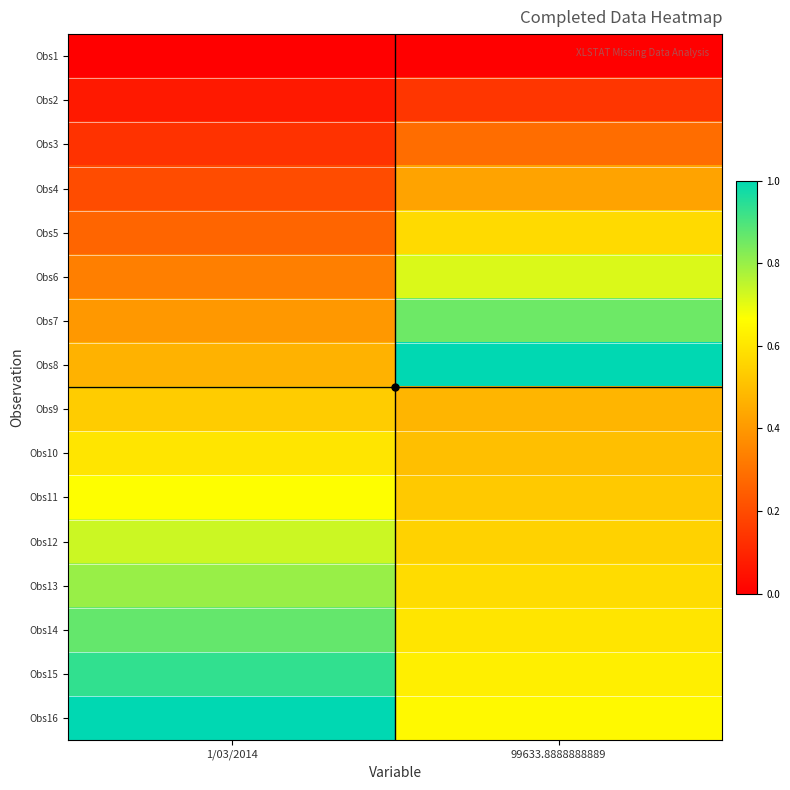

Which series has the largest total across all categories?

Obs16